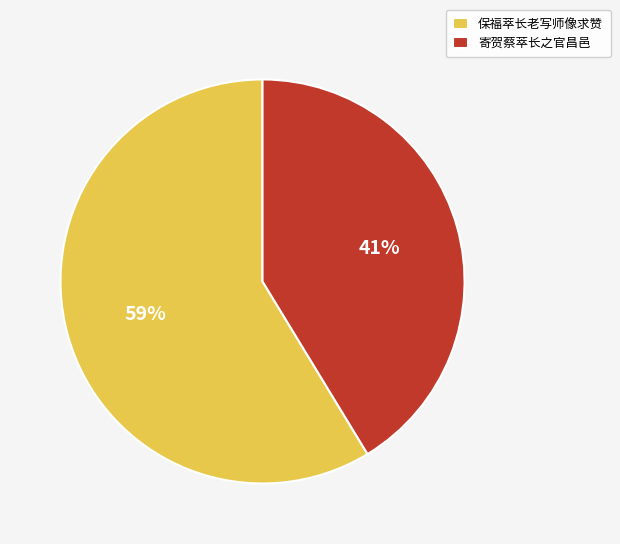

Combined, do 保福萃长老写师像求赞 and 寄贺蔡萃长之官昌邑 account for over 50%?

Yes